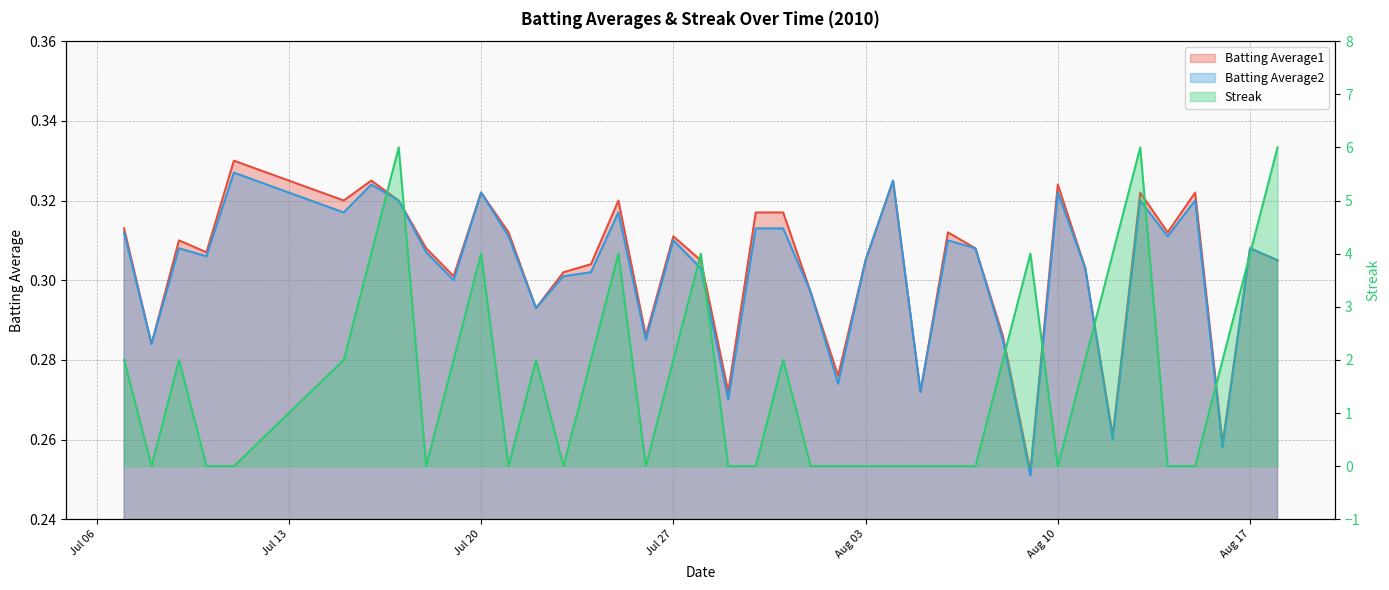

Rank the categories by Batting Average1 value from highest to lowest.

2010-07-11, 2010-07-16, 2010-08-04, 2010-08-10, 2010-07-20, 2010-08-13, 2010-08-15, 2010-07-15, 2010-07-17, 2010-07-25, 2010-07-30, 2010-07-31, 2010-07-07, 2010-07-21, 2010-08-06, 2010-08-14, 2010-07-27, 2010-07-09, 2010-07-18, 2010-08-07, 2010-08-17, 2010-07-10, 2010-07-28, 2010-08-03, 2010-08-18, 2010-07-24, 2010-08-11, 2010-07-23, 2010-07-19, 2010-08-01, 2010-07-22, 2010-07-26, 2010-08-08, 2010-07-08, 2010-08-02, 2010-07-29, 2010-08-05, 2010-08-12, 2010-08-16, 2010-08-09